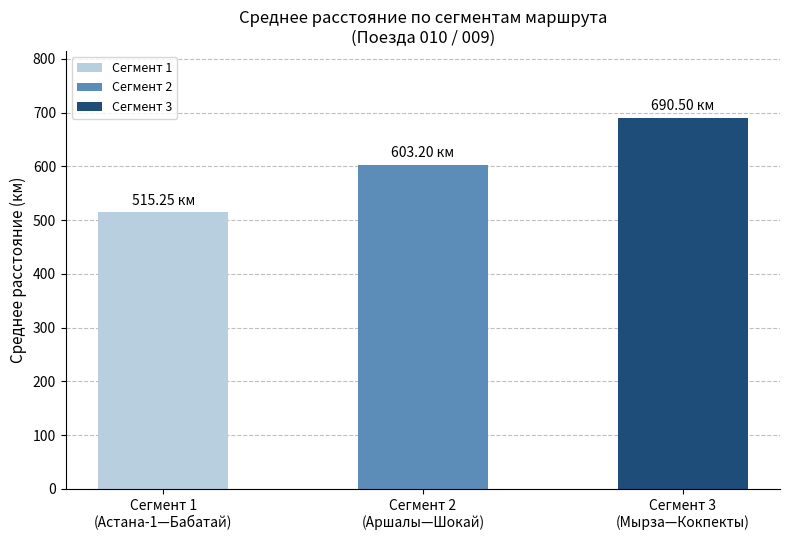

What is the sum of all values?

1809.0